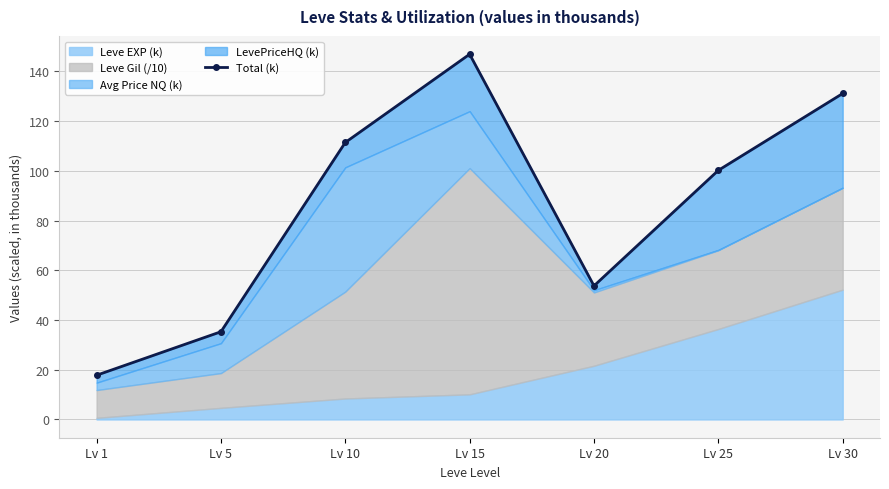

How many lines are shown in the chart?

1